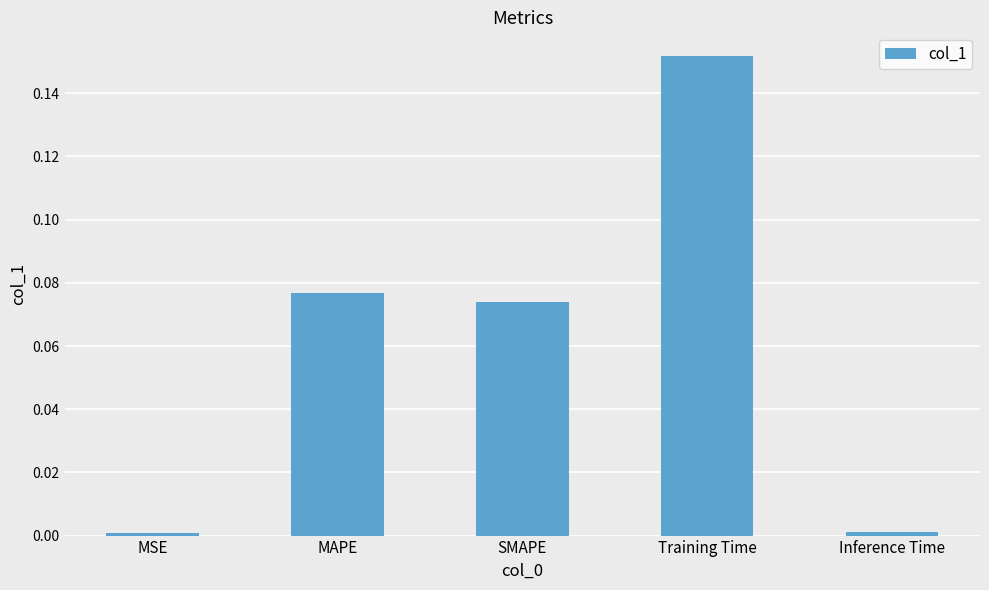

What is the label of the 3rd bar from the right?

SMAPE